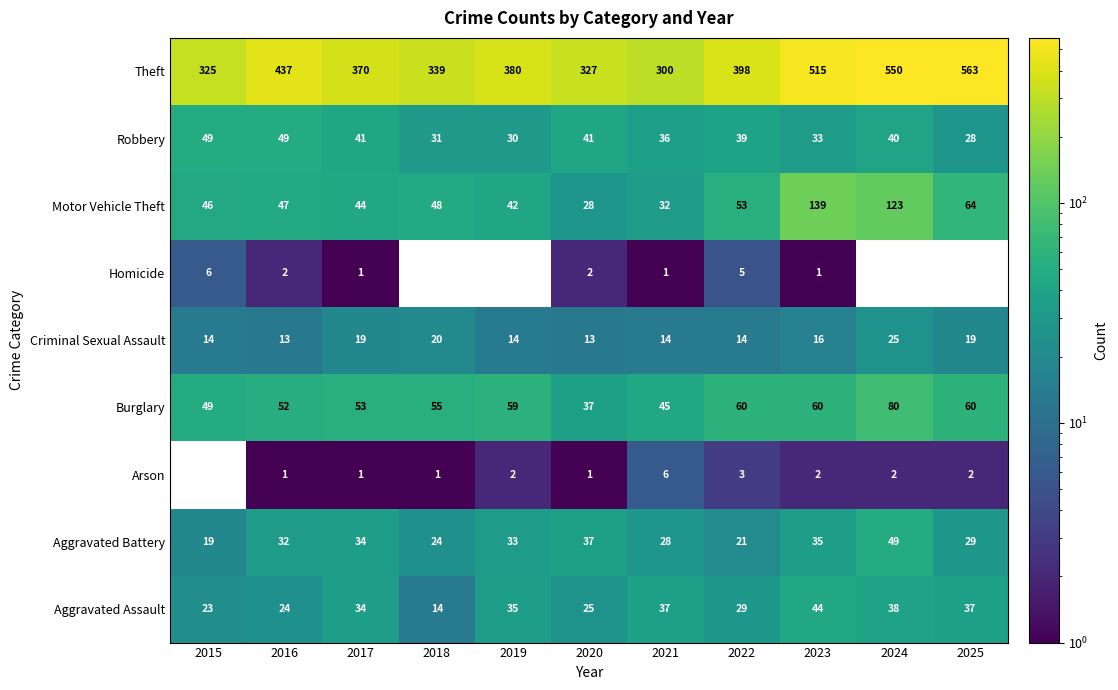

What is the spread (max minus min) of values at 2021?

299